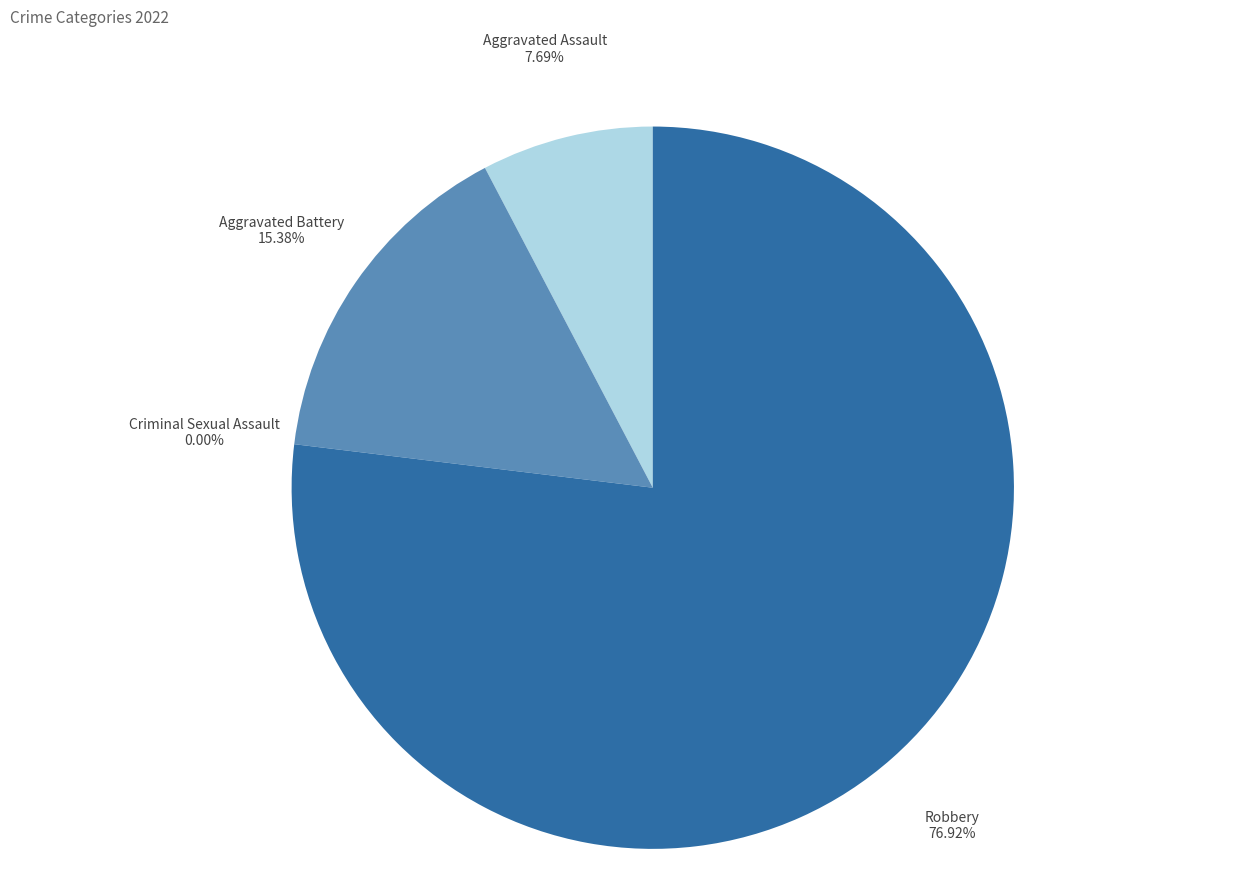

Rank the categories by value from highest to lowest.

Robbery, Aggravated Battery, Aggravated Assault, Criminal Sexual Assault